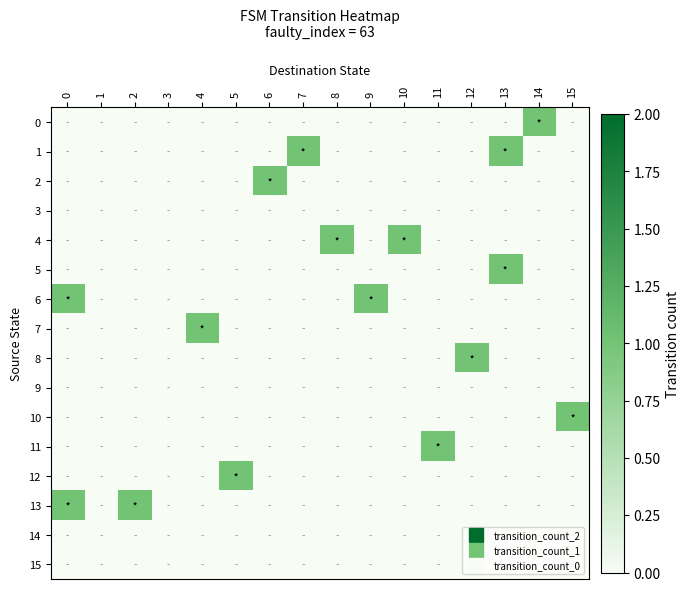

Between 14 and 13, which is larger?

14